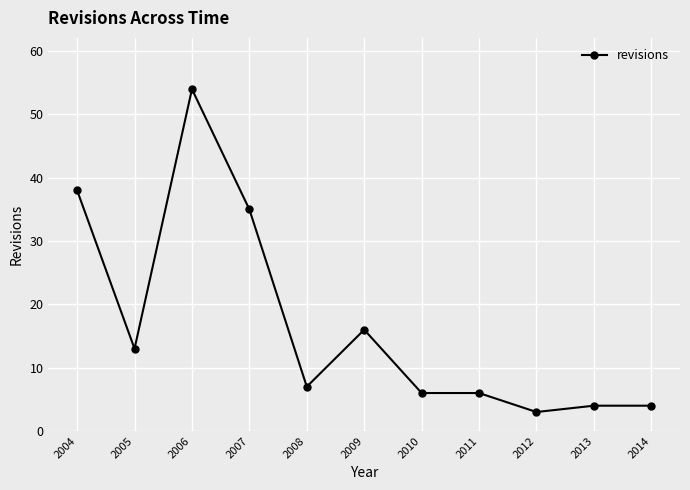

How many series are shown in this chart?

1